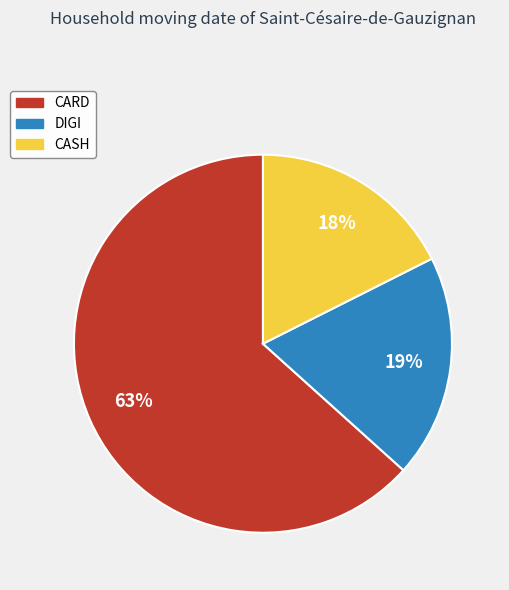

Which category has the biggest portion of the pie?

CARD